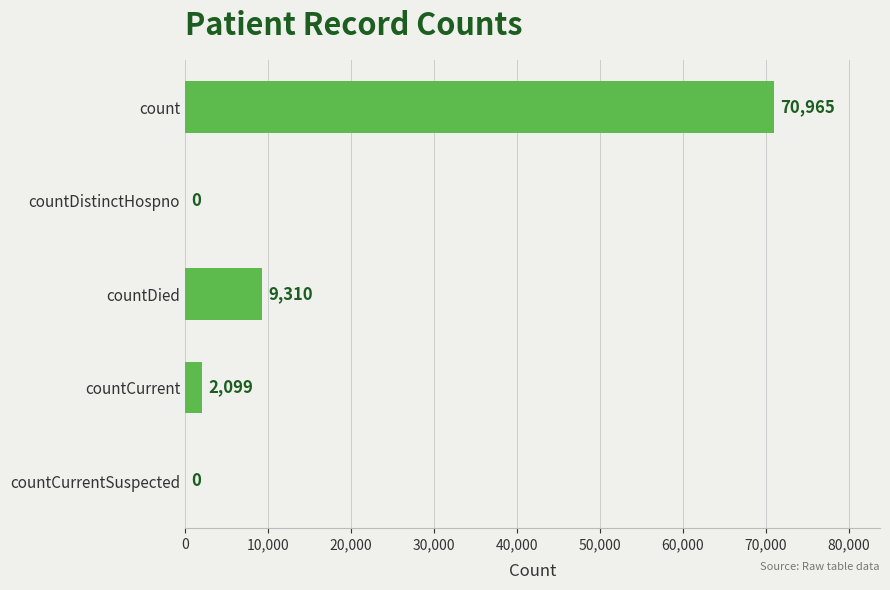

What is the change in value from countDied to countCurrent?

-7211